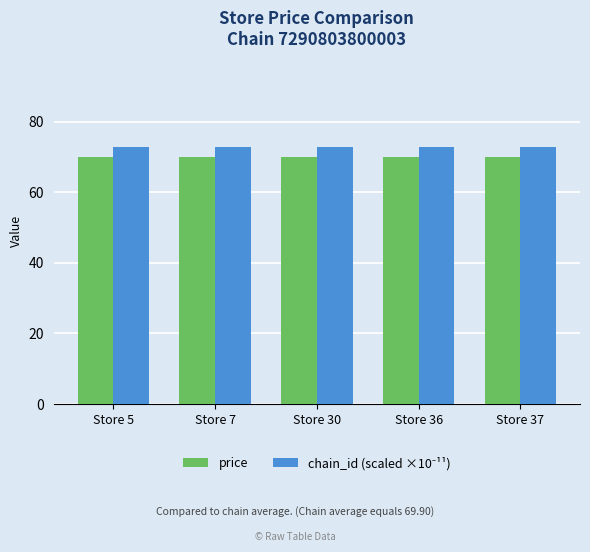

What is the difference between the highest and lowest values at Store 36?

3.0